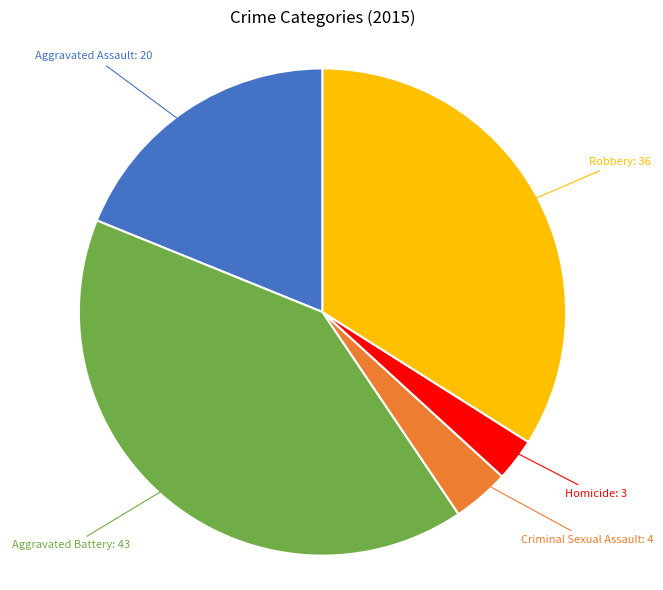

Does any single category account for the majority?

No